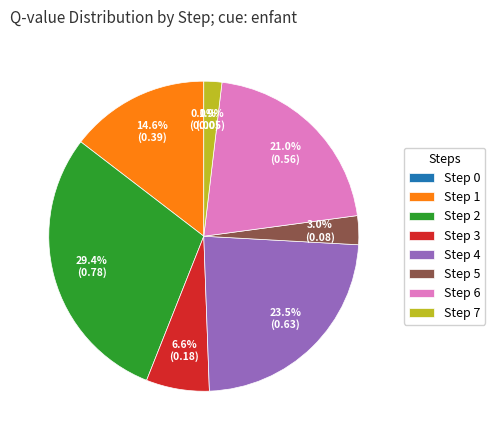

Is it true that 0 is 0% of the pie?

True